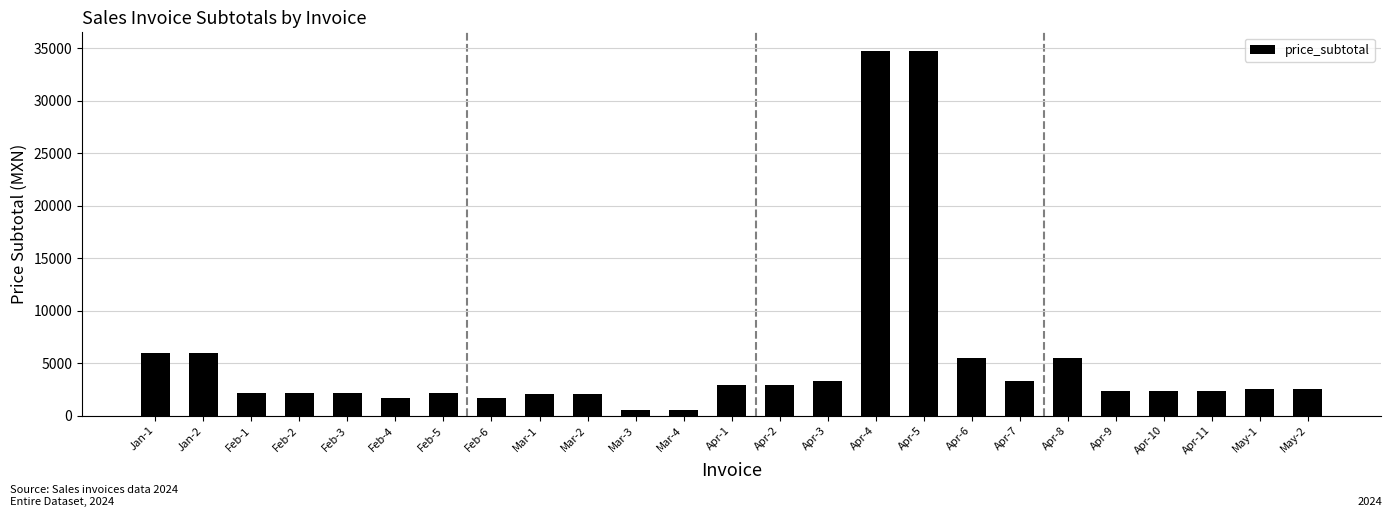

How many values exceed 2376?

15